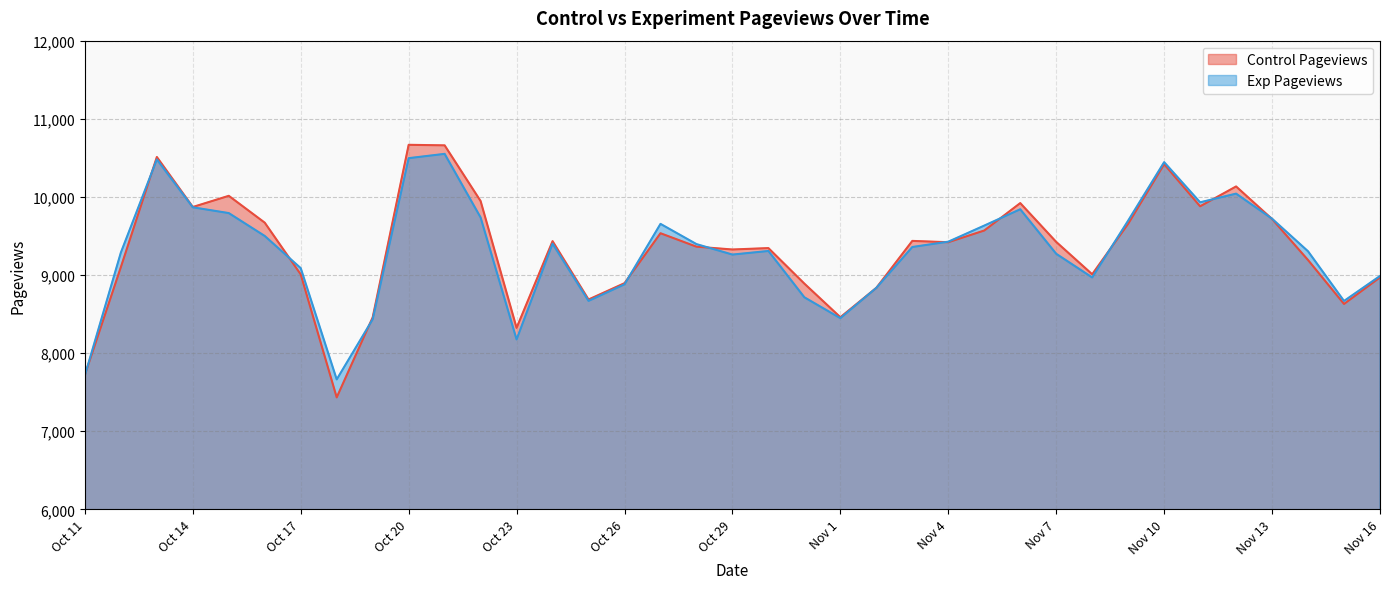

At which category does the chart reach its peak across all series?

Oct 20